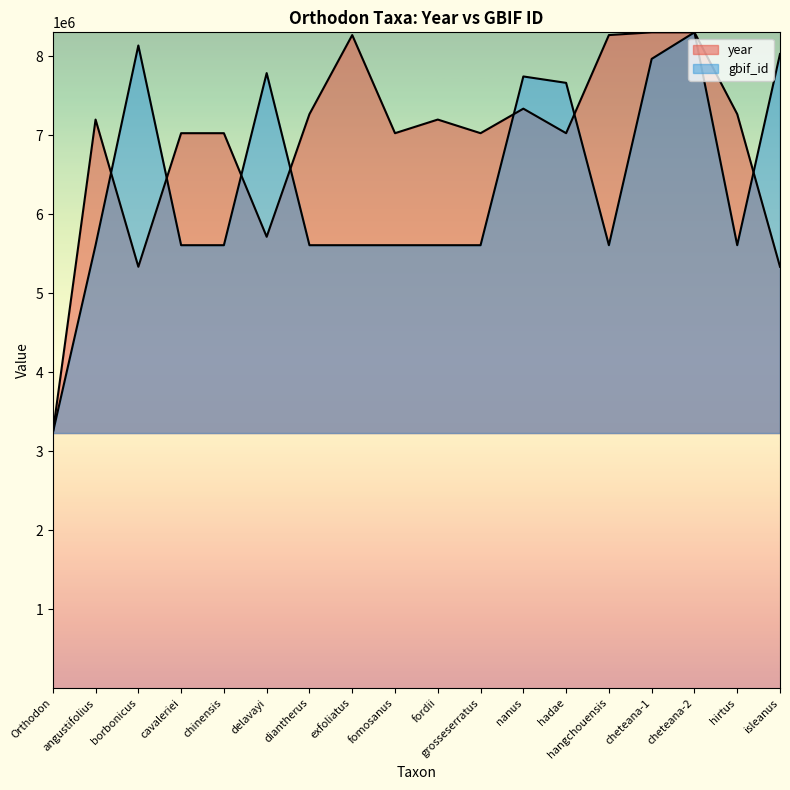

What is the value of the gbif_id point at the 7th from the left?

5608008.0